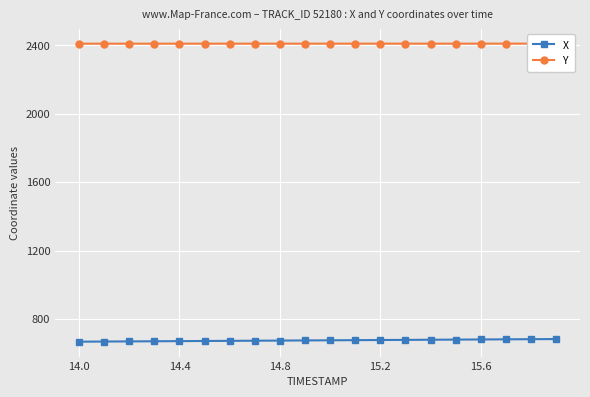

What is the maximum value for X?

682.9